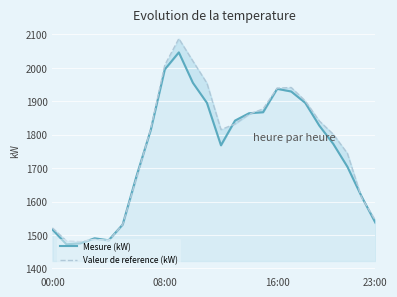

What is the lowest value of the Valeur de reference (kW) series?

1480